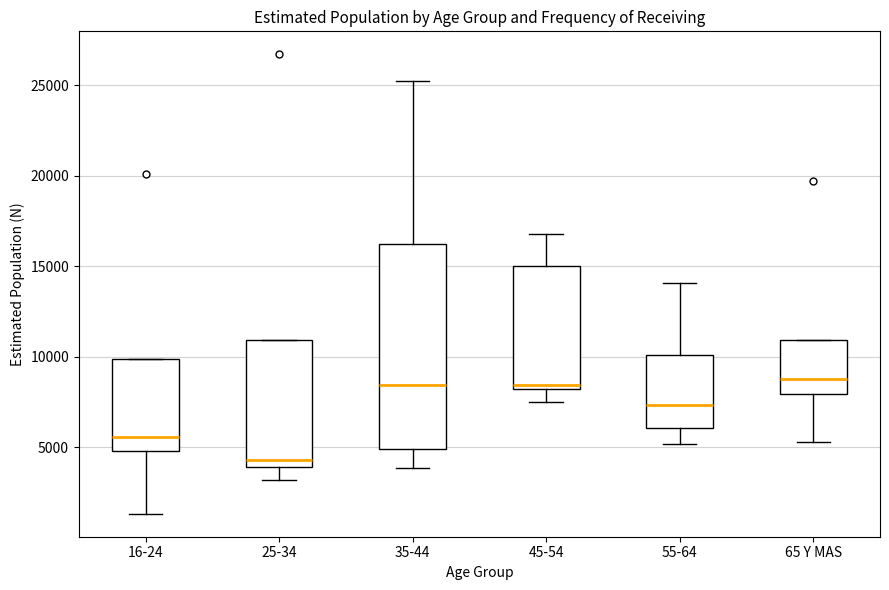

Reading left to right, transcribe this box plot: for each box, give where its median line is, the range the box spans, and where its two whiskers end, as read against the y-axis. The values are not printed on the chart, so give them approximately, as read against the axis.

16-24: median 5500, box 5000 to 10000, whiskers 1500 to 10000
25-34: median 4500, box 4000 to 11000, whiskers 3000 to 11000
35-44: median 8500, box 5000 to 16500, whiskers 4000 to 25500
45-54: median 8500, box 8000 to 15000, whiskers 7500 to 17000
55-64: median 7500, box 6000 to 10000, whiskers 5000 to 14000
65 Y MAS: median 9000, box 8000 to 11000, whiskers 5500 to 11000